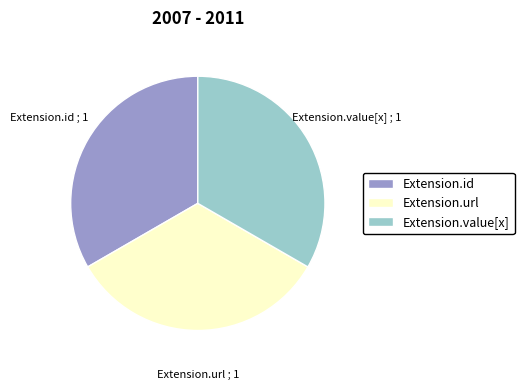

Is the sum of Extension.url and Extension.id greater than half?

Yes